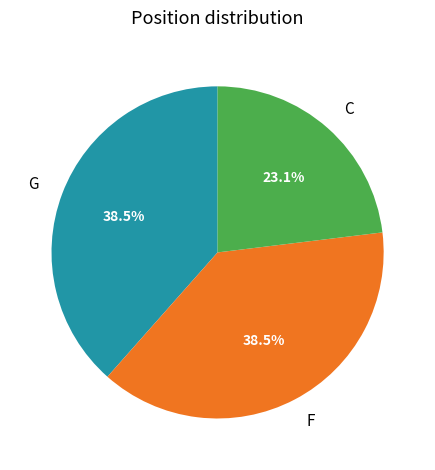

What is the smallest slice in the pie chart?

C